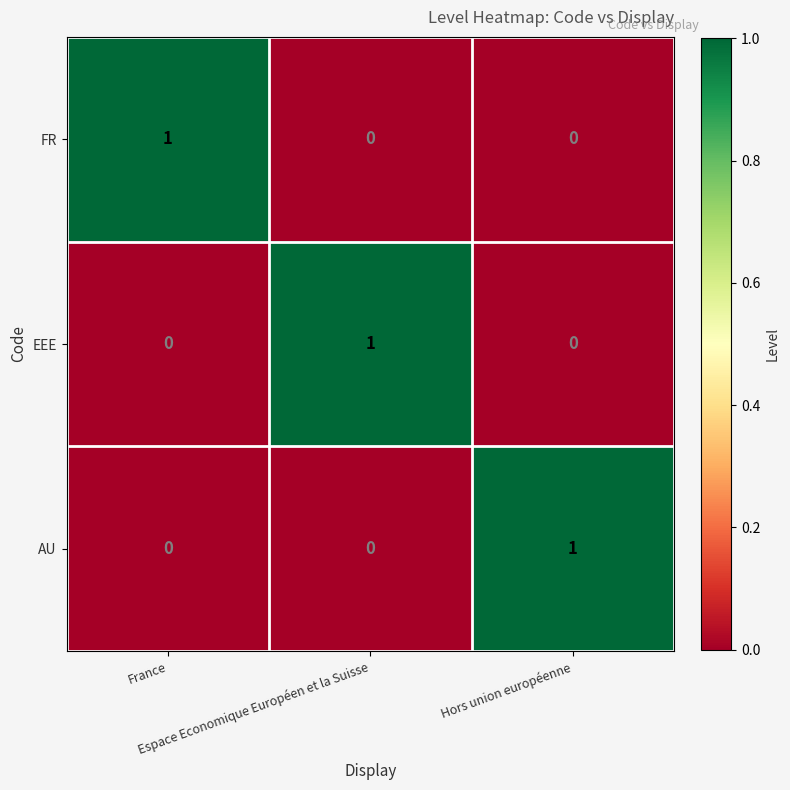

What is the maximum value shown in the chart?

1